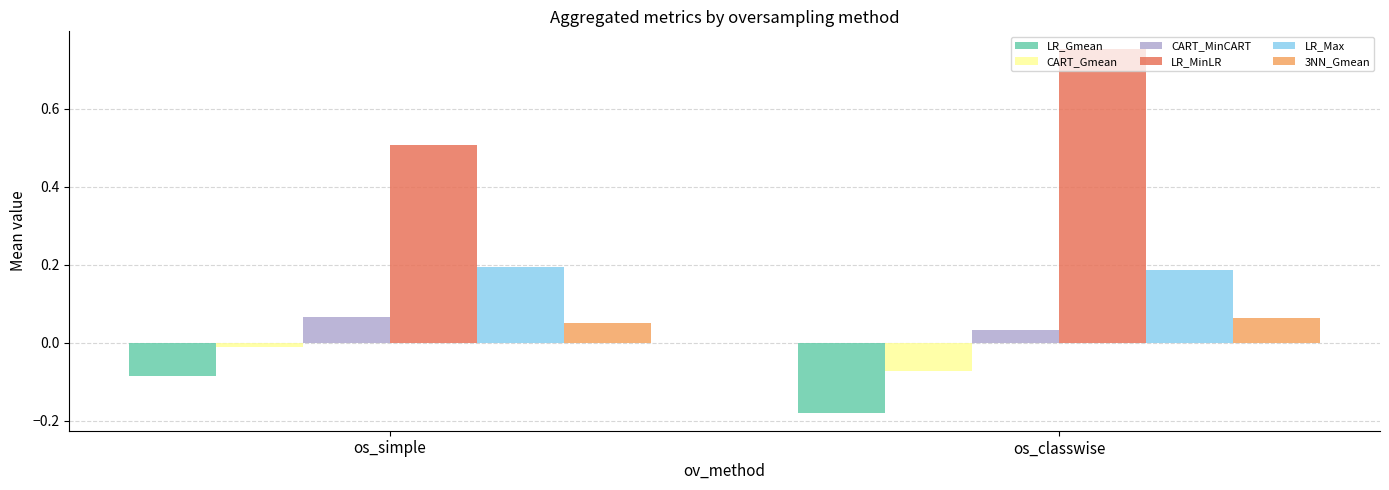

What is the difference between the highest and lowest values at os_classwise?

0.9